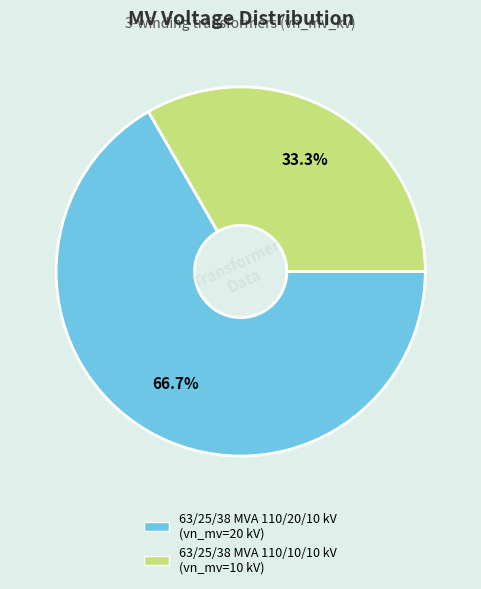

What percentage is the 63/25/38 MVA 110/20/10 kV slice, to the nearest percent?

67%